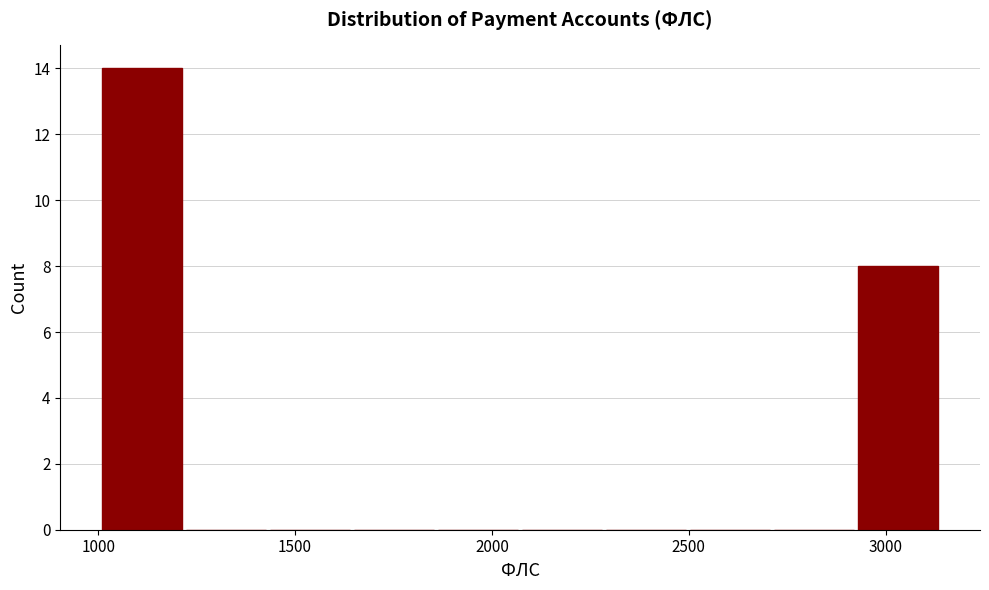

Reading left to right, list every bar in this chart as the range it spans on the x-axis followed by its height. Neither the bar edges nor the heights are printed on the chart, so give them approximately, as read against the axes.

1000 to 1200: 14
1200 to 1450: 0
1450 to 1650: 0
1650 to 1850: 0
1850 to 2100: 0
2100 to 2300: 0
2300 to 2500: 0
2500 to 2700: 0
2700 to 2950: 0
2950 to 3150: 8